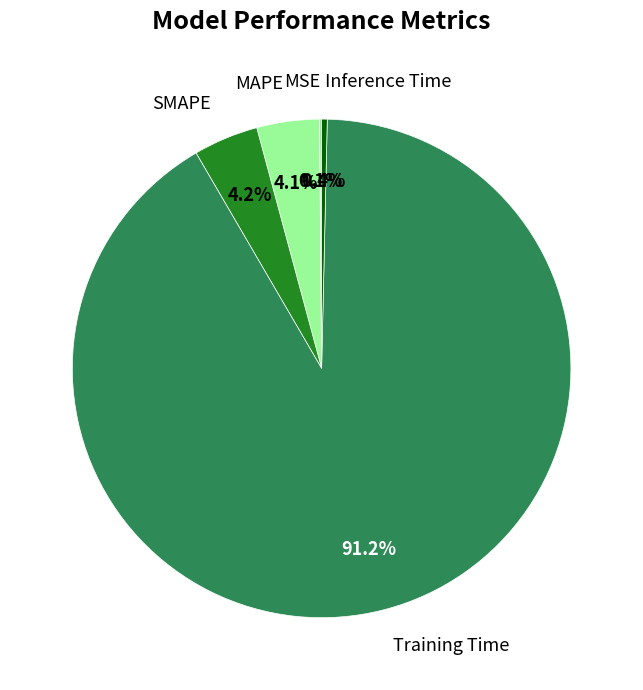

Which has a higher value, Training Time or MAPE?

Training Time